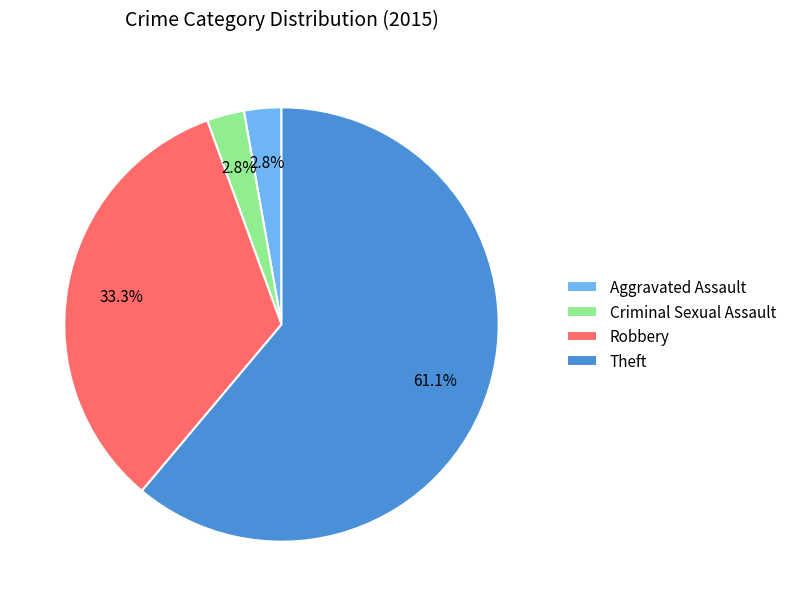

Which slice is the largest?

Theft